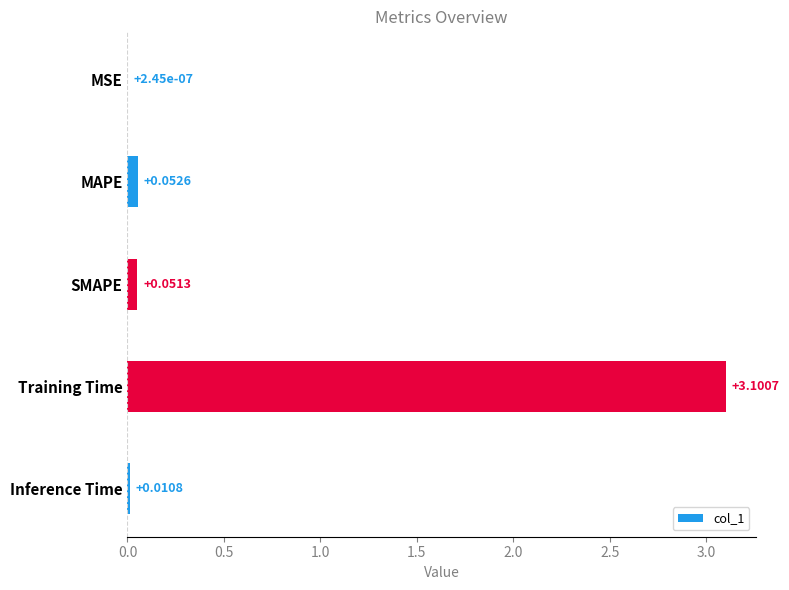

Which category has the highest value across all series?

Training Time